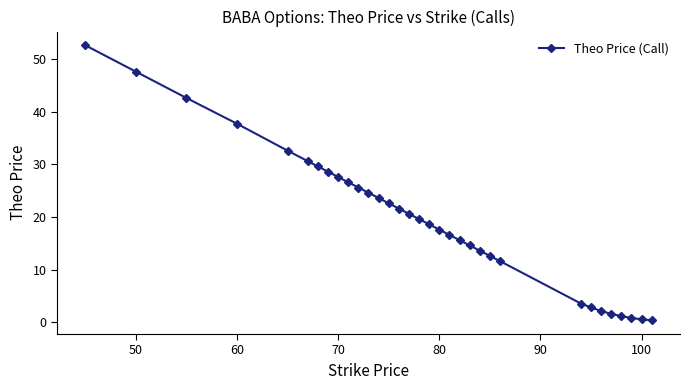

What is the difference between the maximum and minimum values?

52.2